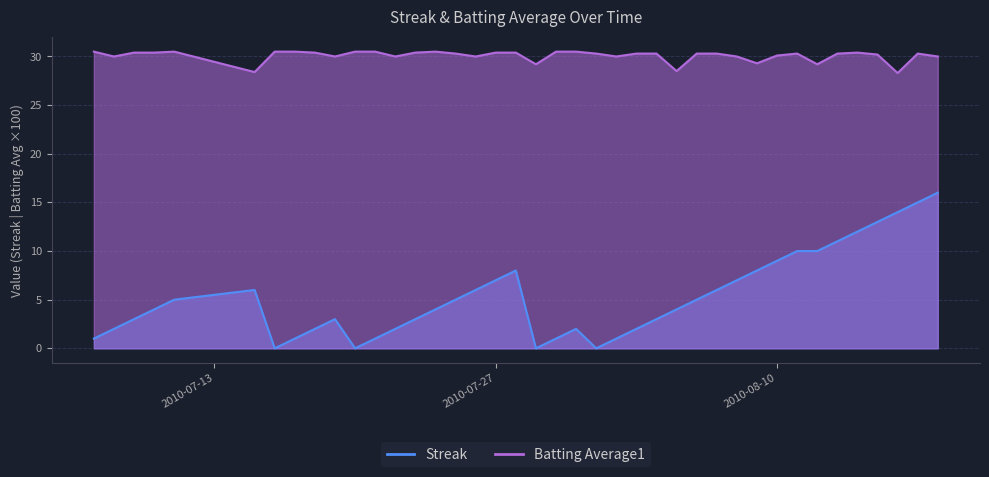

Which series has the largest range (max minus min)?

Streak